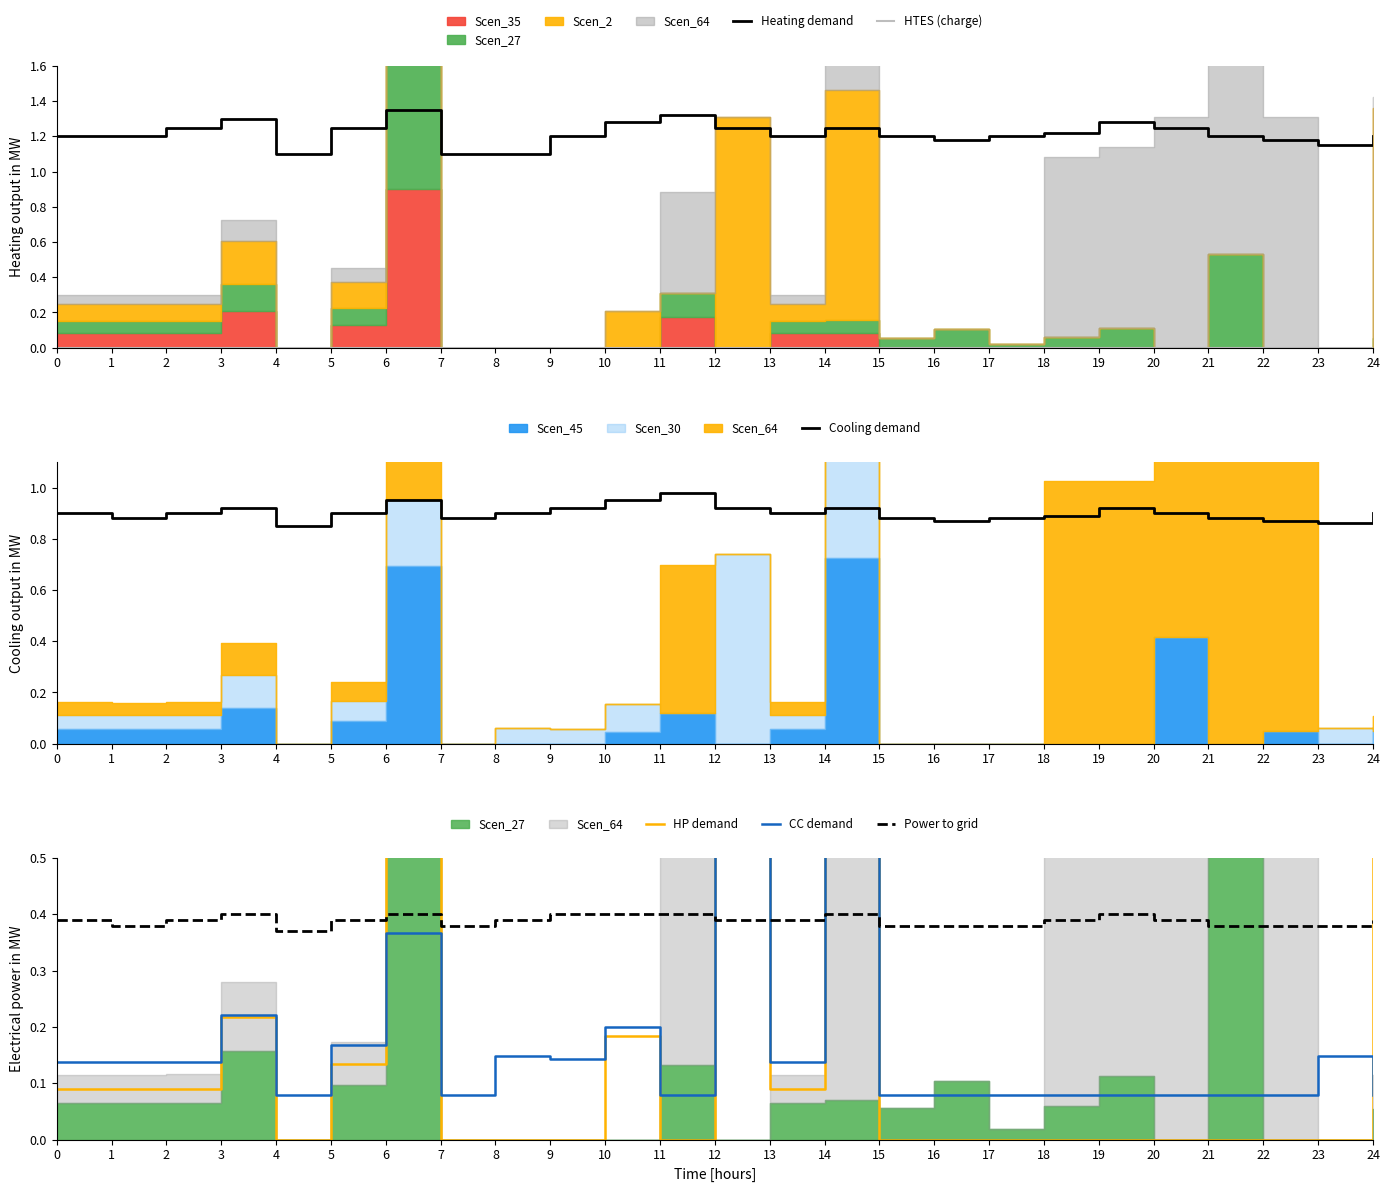

True or false: Heating demand has a value of 0.6 at 10.

False